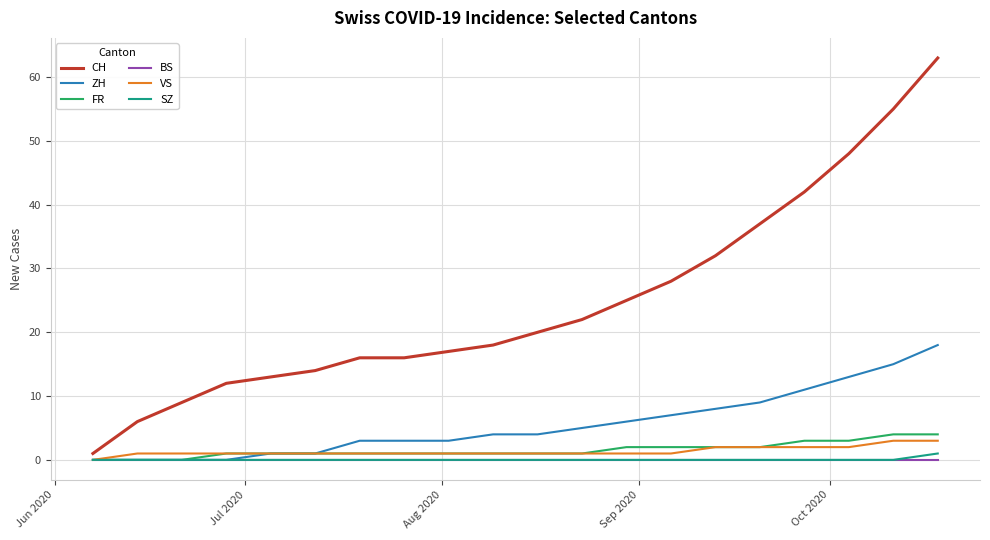

What is the sum of all FR values?

31